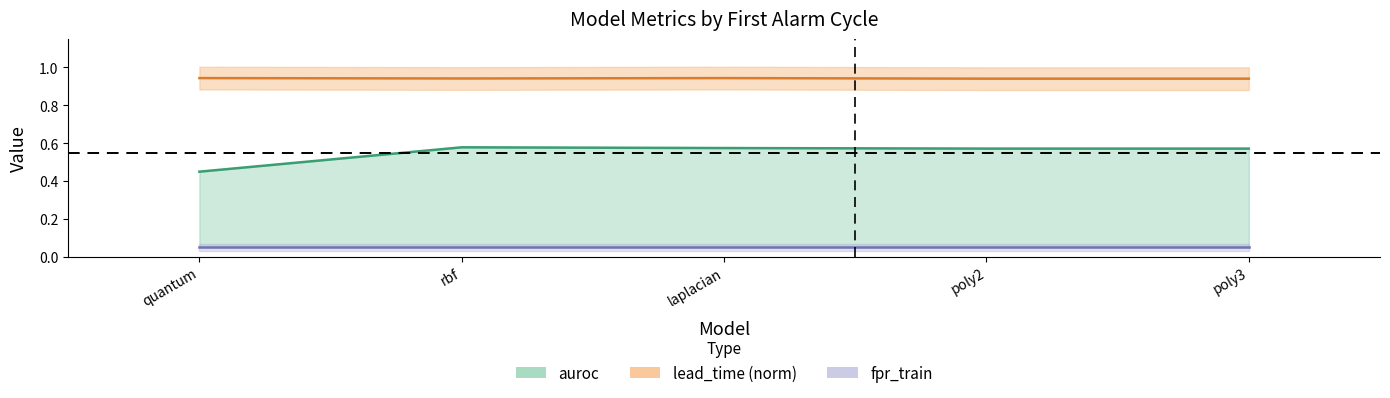

At which category is the sum across all series the highest?

rbf